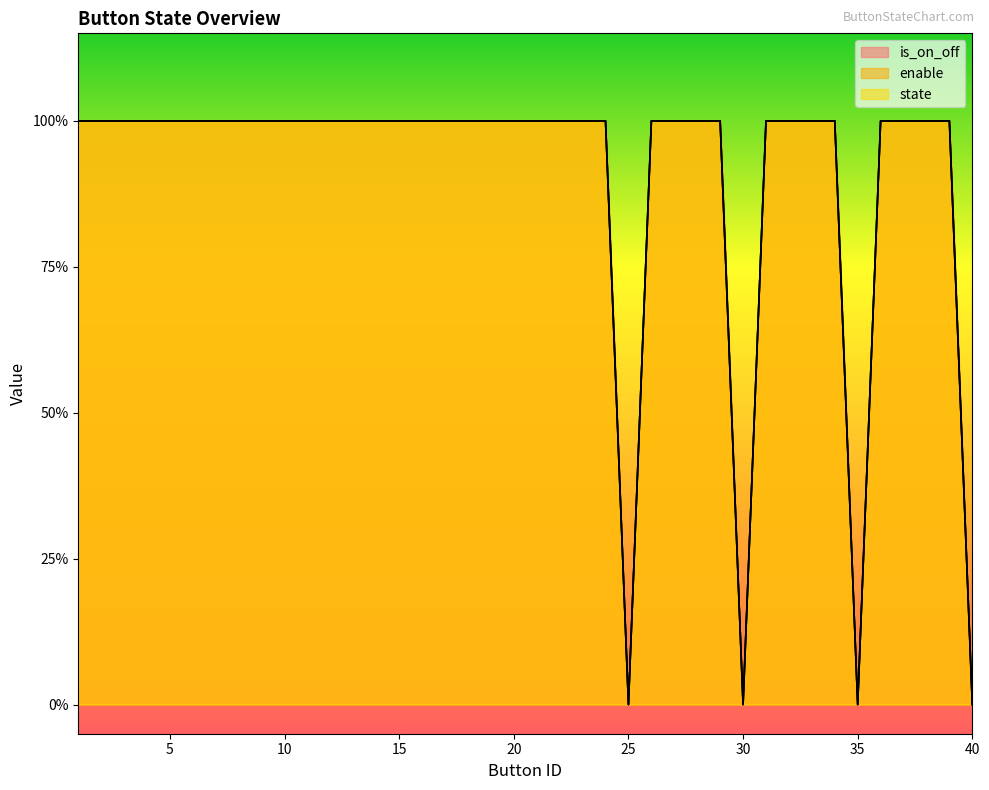

What is the value of the state point at the 33rd from the left?

1